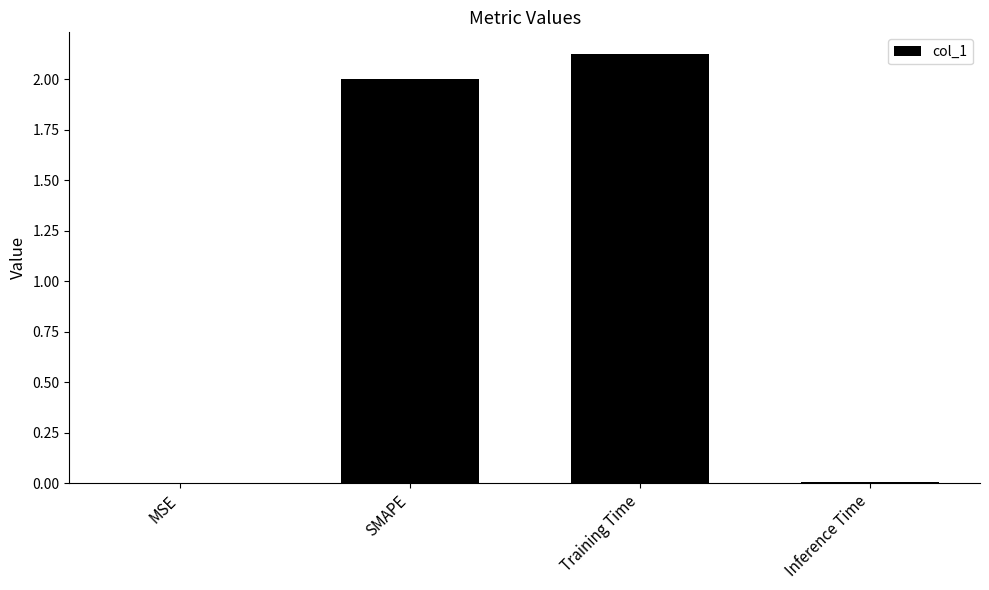

Does the chart contain stacked bars?

No